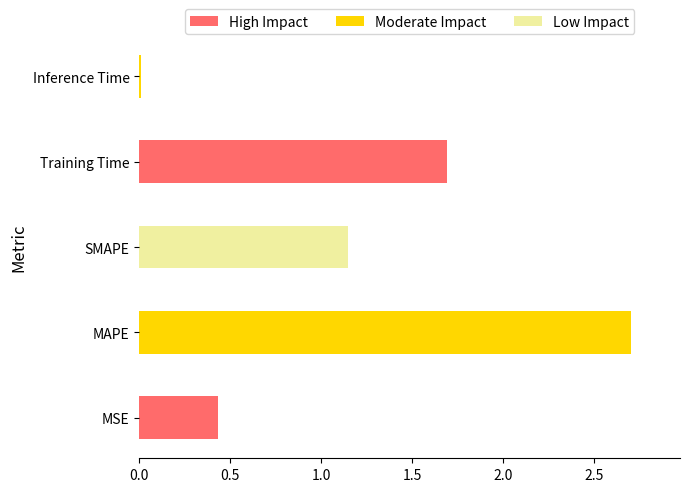

The value at MAPE is 2.7. True or false?

True